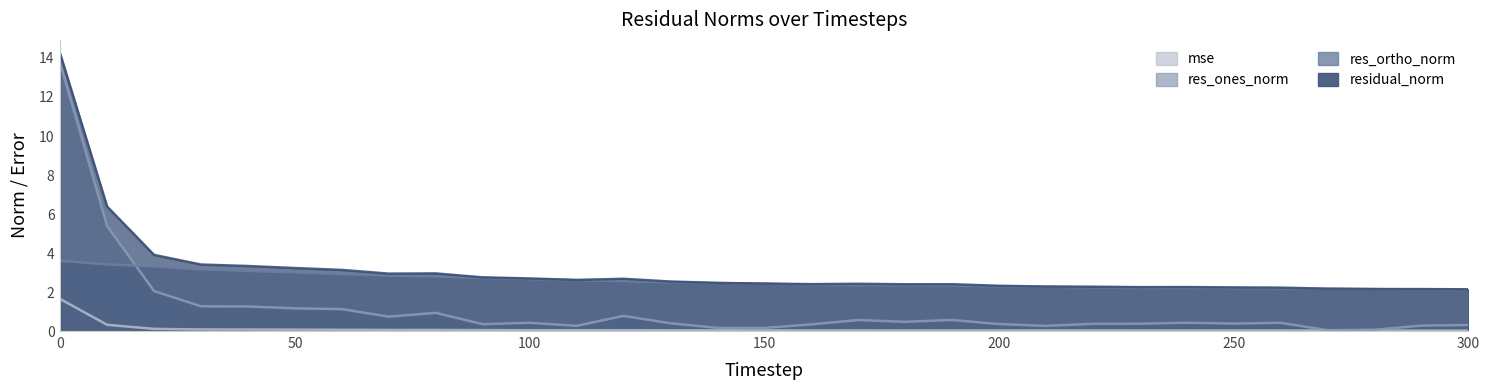

What is the value of the res_ones_norm point at the 12th from the left?

0.3